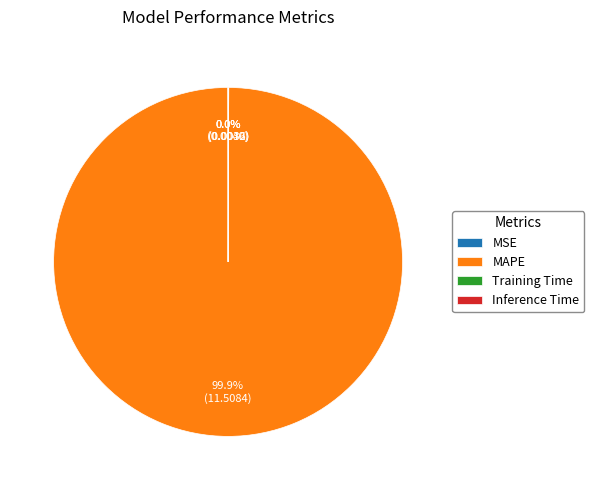

To the nearest percent, what is the difference between the largest and smallest slice percentages?

100%